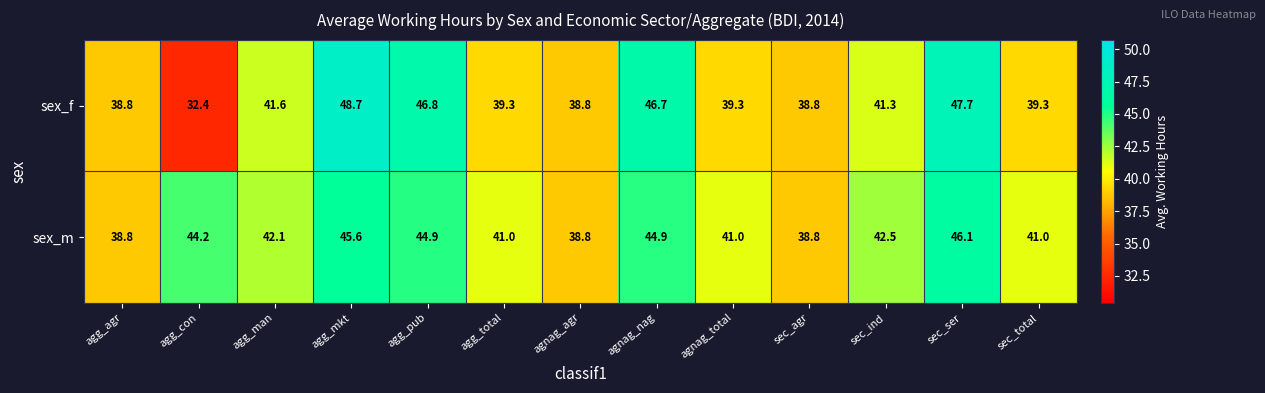

Reading left to right, list all the values displayed in this chart.

sex_f: 38.8	32.4	41.6	48.7	46.8	39.3	38.8	46.7	39.3	38.8	41.3	47.7	39.3
sex_m: 38.8	44.2	42.1	45.6	44.9	41.0	38.8	44.9	41.0	38.8	42.5	46.1	41.0